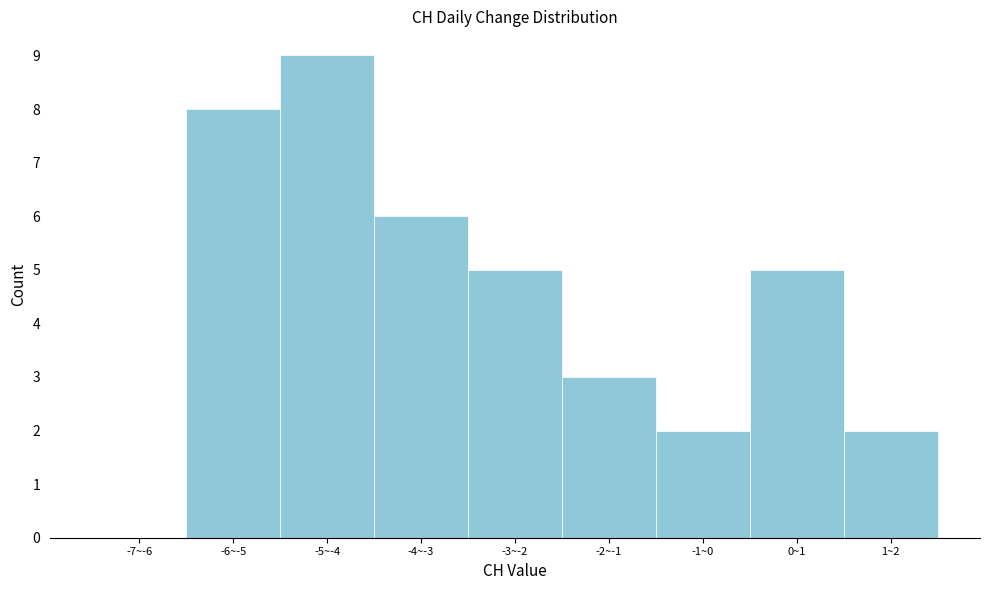

Reading left to right, transcribe all the data shown in this chart.

-7~-6=0	-6~-5=8	-5~-4=9	-4~-3=6	-3~-2=5	-2~-1=3	-1~0=2	0~1=5	1~2=2